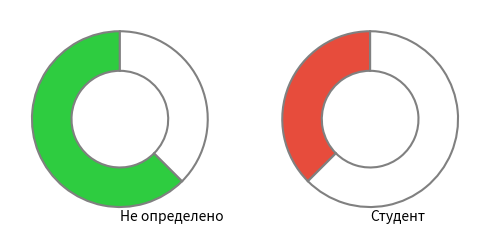

How many segments does this pie chart have?

2